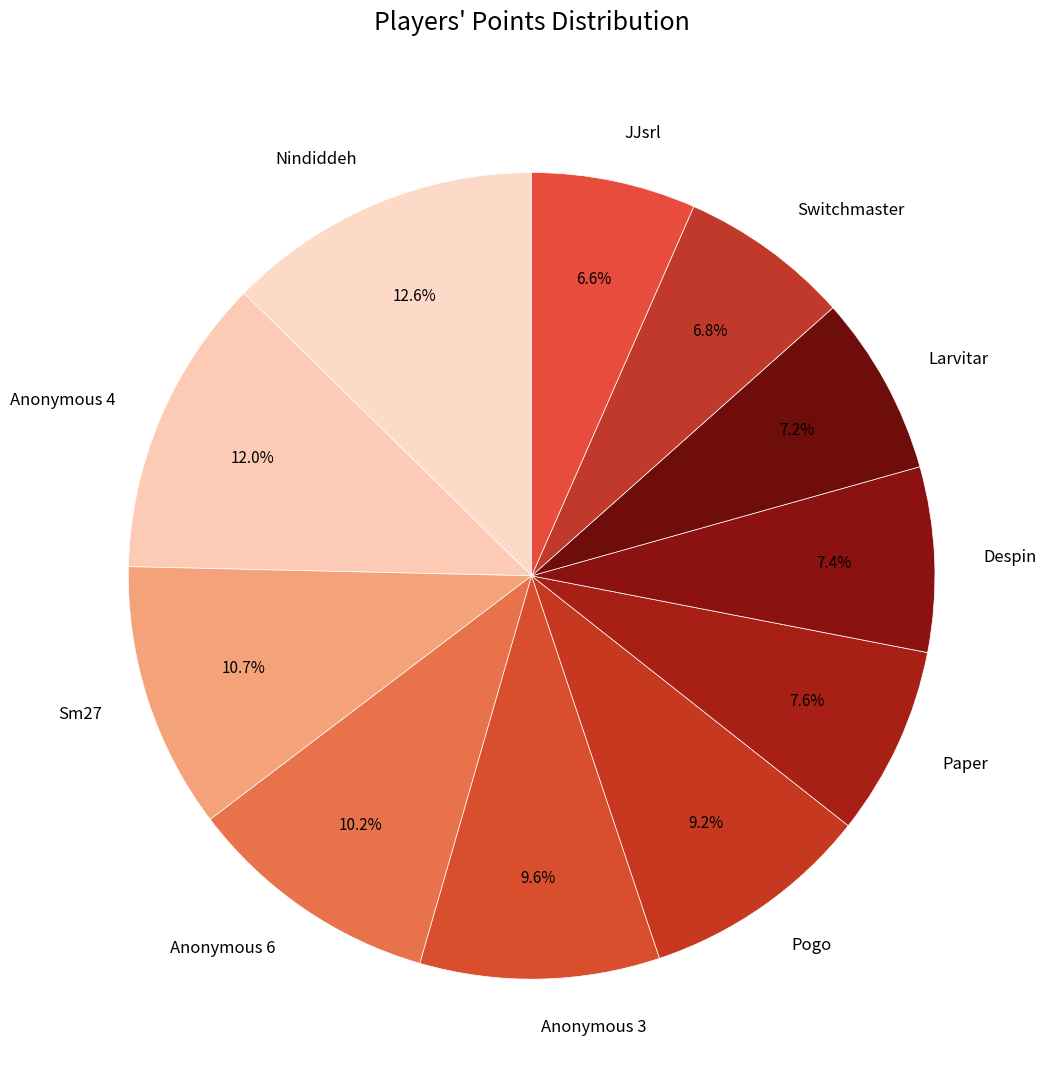

What percentage is NOT represented by Nindiddeh?

87.4%